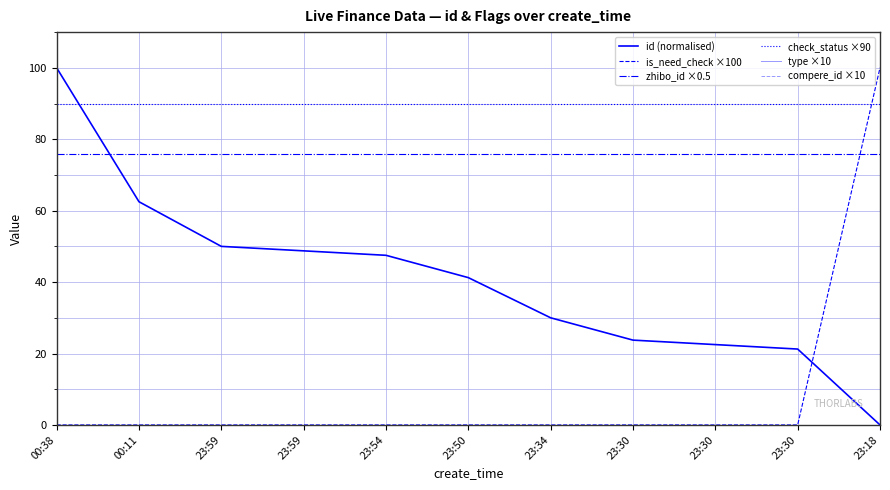

At which category does the chart reach its minimum across all series?

23:18